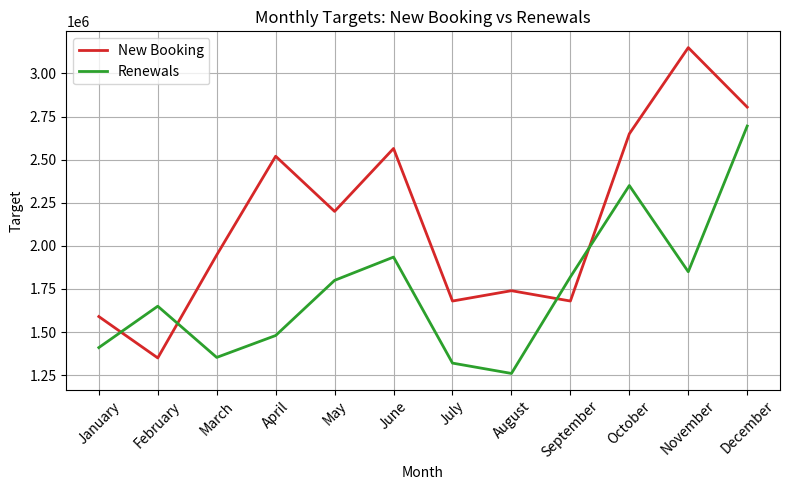

At which label does Renewals reach its minimum?

August